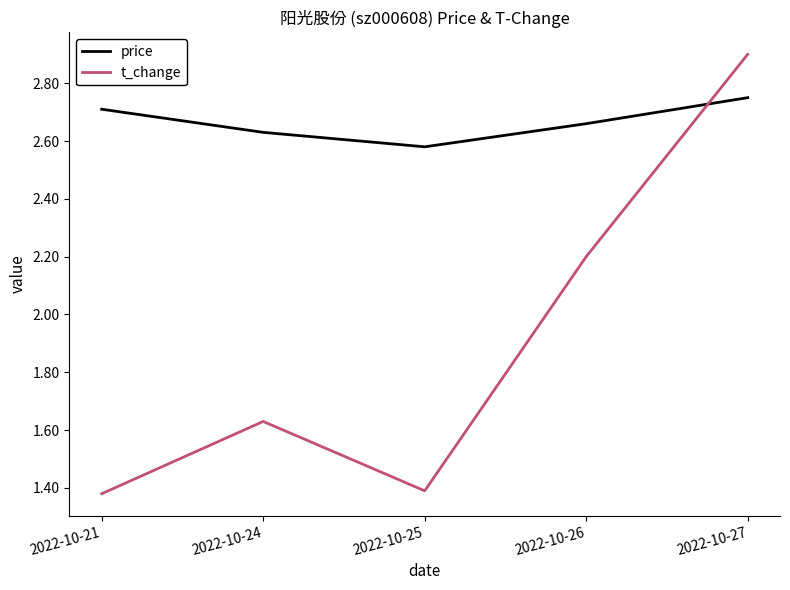

What is the greatest value displayed?

2.9